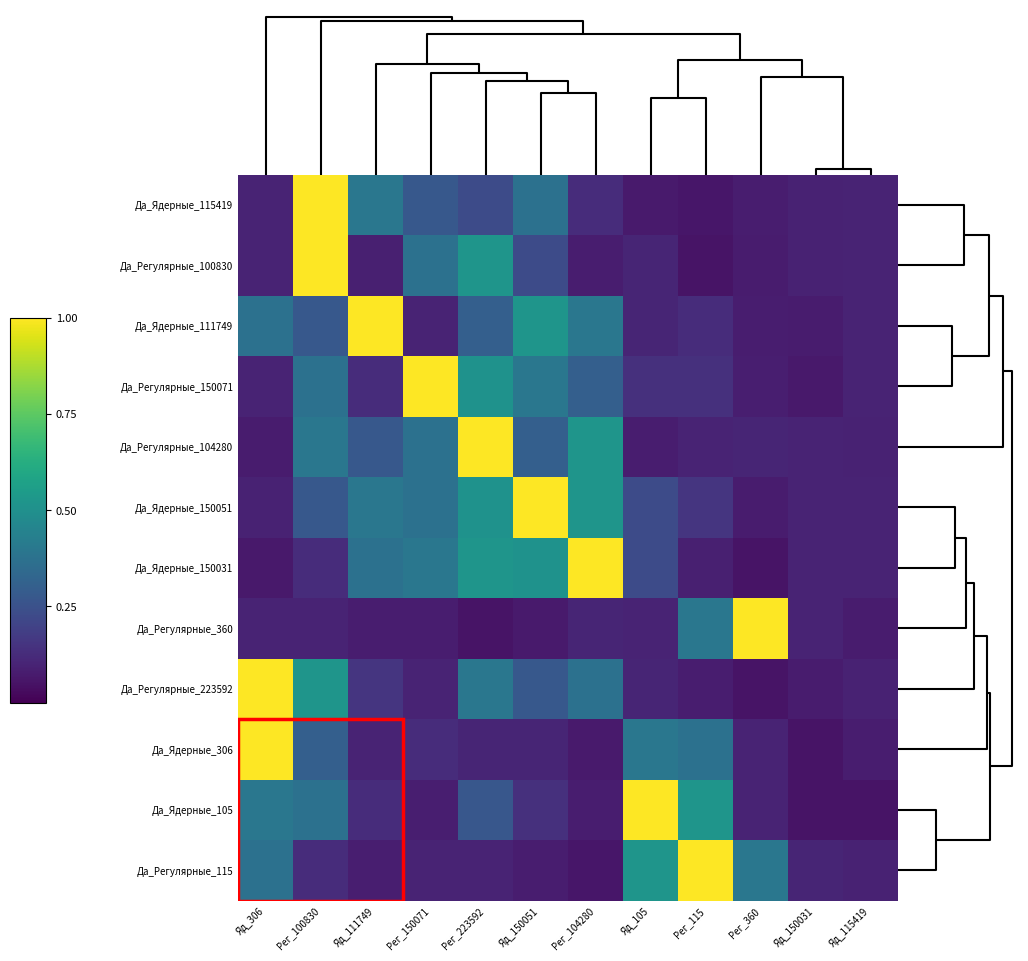

How many categories are shown in the chart?

12